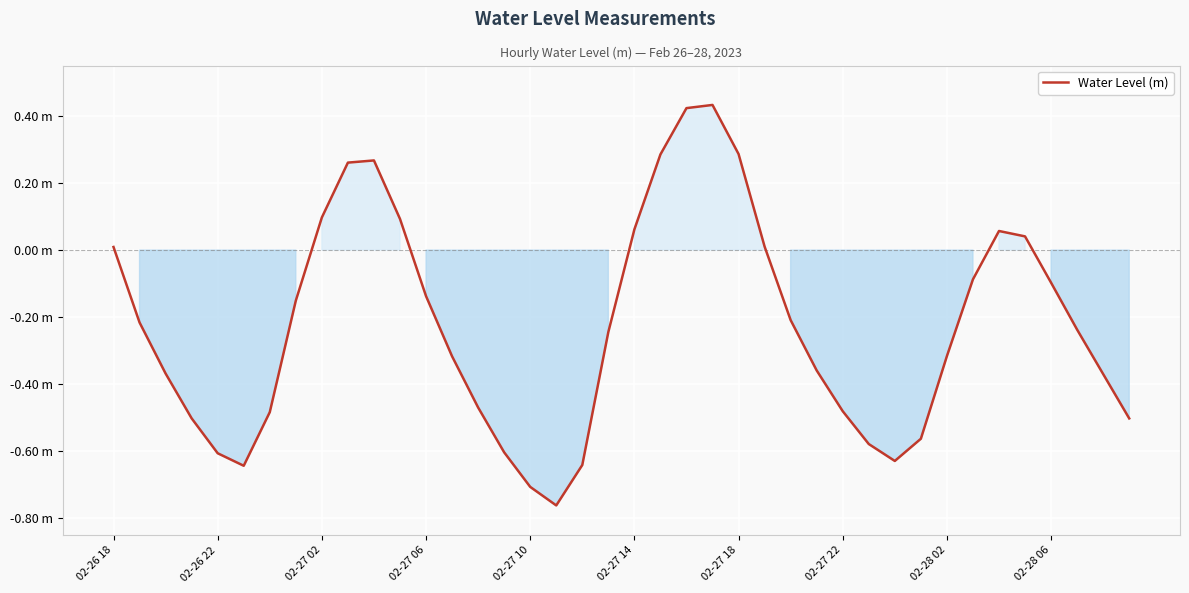

Does the chart have visible grid lines?

Yes